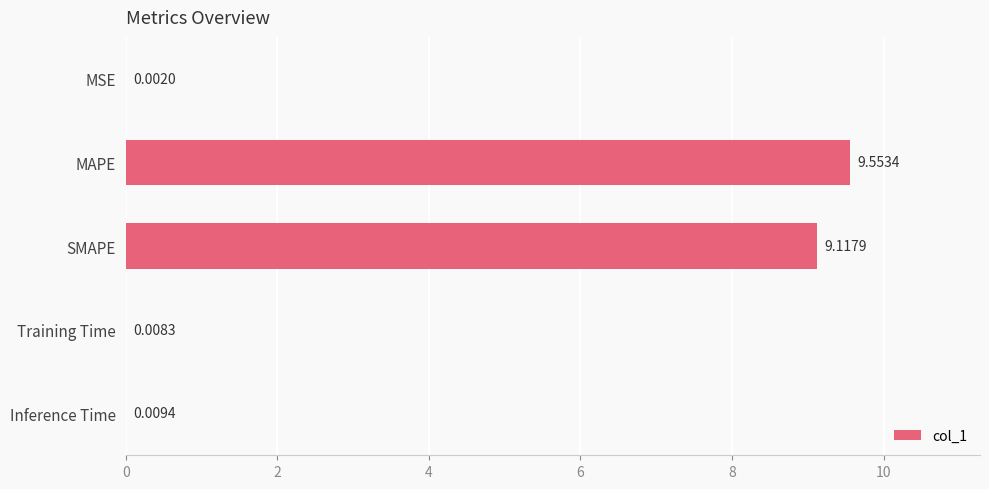

Which label corresponds to the largest value in the chart?

MAPE